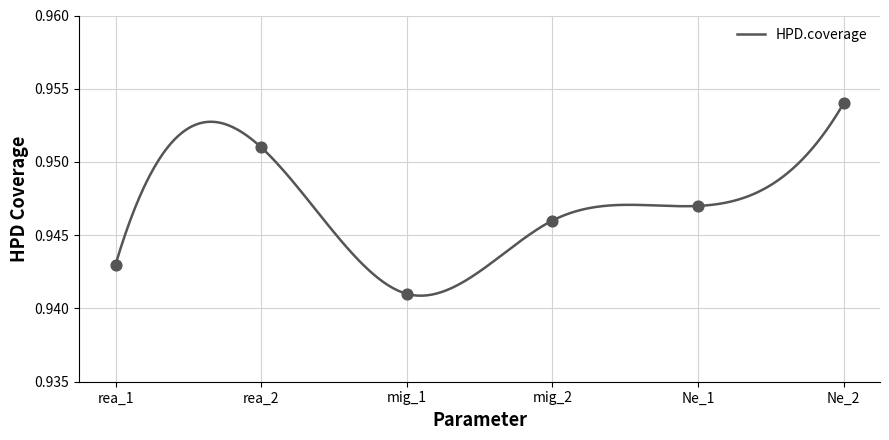

Between rea_1 and mig_2, which is larger?

mig_2